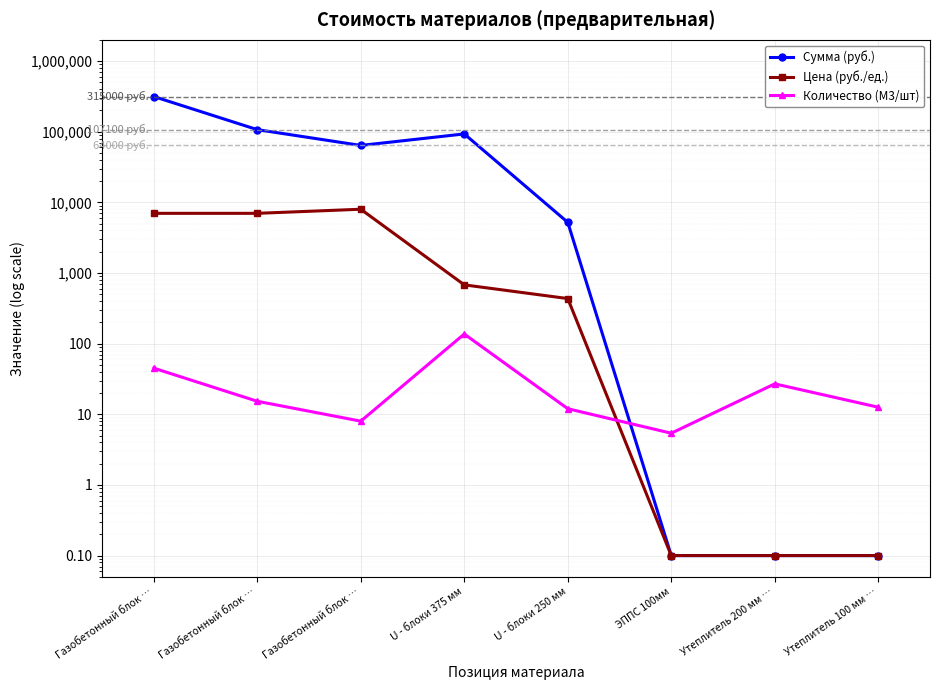

Reading right to left, what are all the values shown in this chart?

Сумма (руб.): Утеплитель 100 мм …=0.1	Утеплитель 200 мм …=0.1	ЭППС 100мм=0.1	U - блоки 250 мм=5220.0	U - блоки 375 мм=93160.0	Газобетонный блок …=64000.0	Газобетонный блок …=107100.0	Газобетонный блок …=315000.0
Цена (руб./ед.): Утеплитель 100 мм …=0.1	Утеплитель 200 мм …=0.1	ЭППС 100мм=0.1	U - блоки 250 мм=435.0	U - блоки 375 мм=680.0	Газобетонный блок …=8000.0	Газобетонный блок …=7000.0	Газобетонный блок …=7000.0
Количество (М3/шт): Утеплитель 100 мм …=12.6	Утеплитель 200 мм …=27.0	ЭППС 100мм=5.4	U - блоки 250 мм=12.0	U - блоки 375 мм=137.0	Газобетонный блок …=8.0	Газобетонный блок …=15.3	Газобетонный блок …=45.0